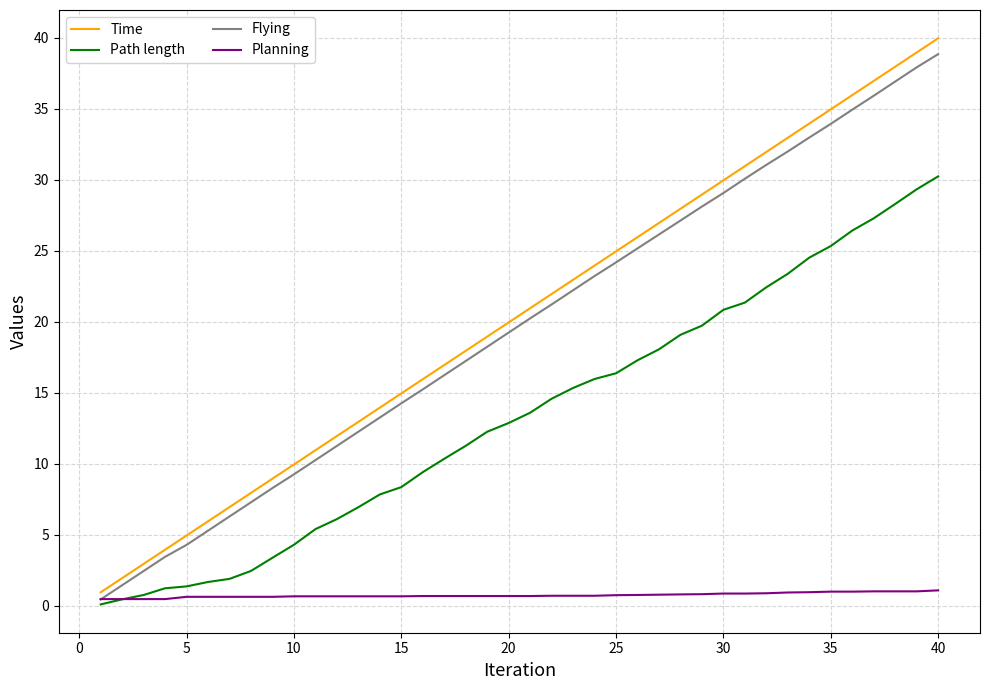

Which series has the largest range (max minus min)?

Time